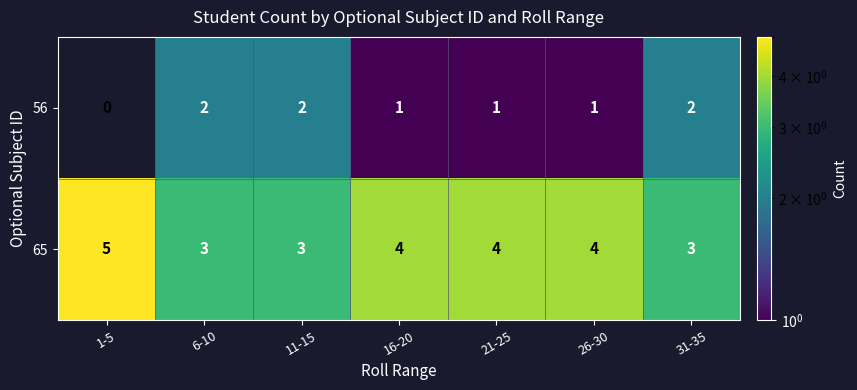

Rank the series by their maximum value, from highest to lowest.

65, 56